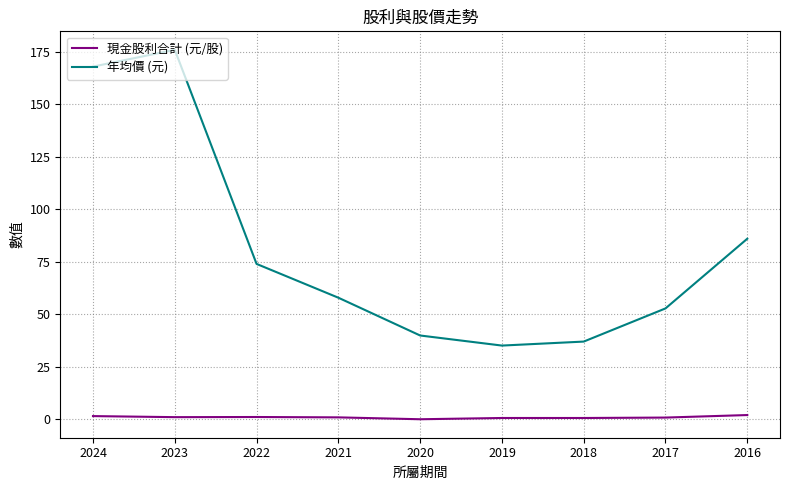

What is the greatest value displayed?

176.0